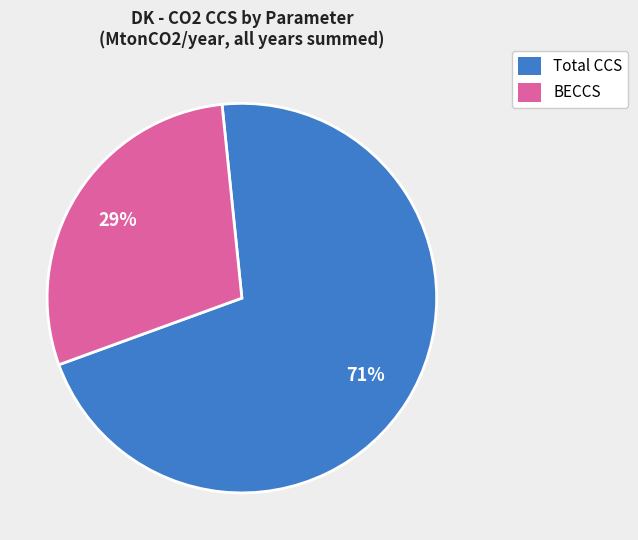

To the nearest percent, what is the difference between the largest and smallest slice percentages?

42%